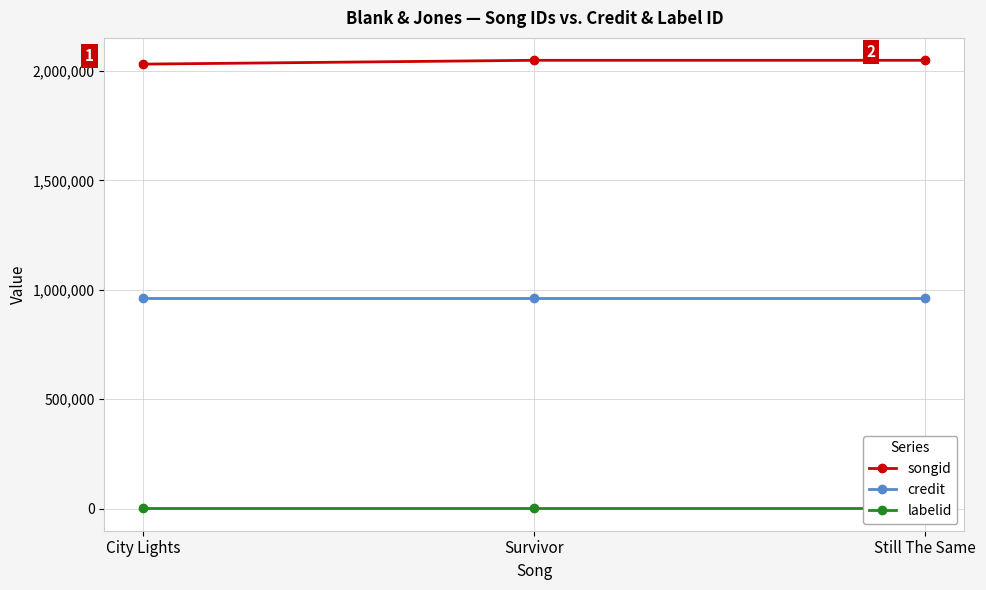

Reading left to right, what are all the values shown in this chart?

songid: City Lights=2031477	Survivor=2048986	Still The Same=2048992
credit: City Lights=962975	Survivor=962975	Still The Same=962975
labelid: City Lights=989	Survivor=989	Still The Same=989